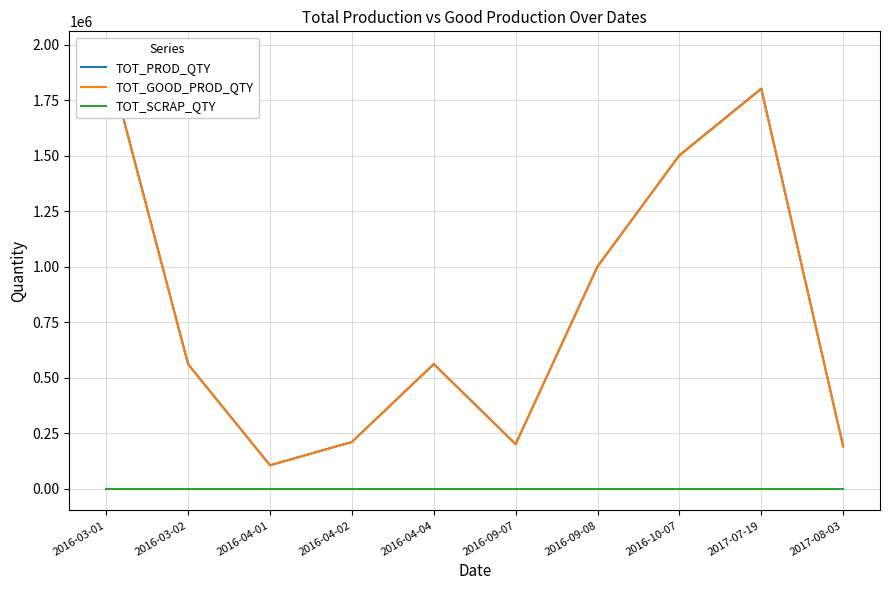

What is the difference between the TOT_PROD_QTY values at 2016-03-01 and 2016-10-07?

459763